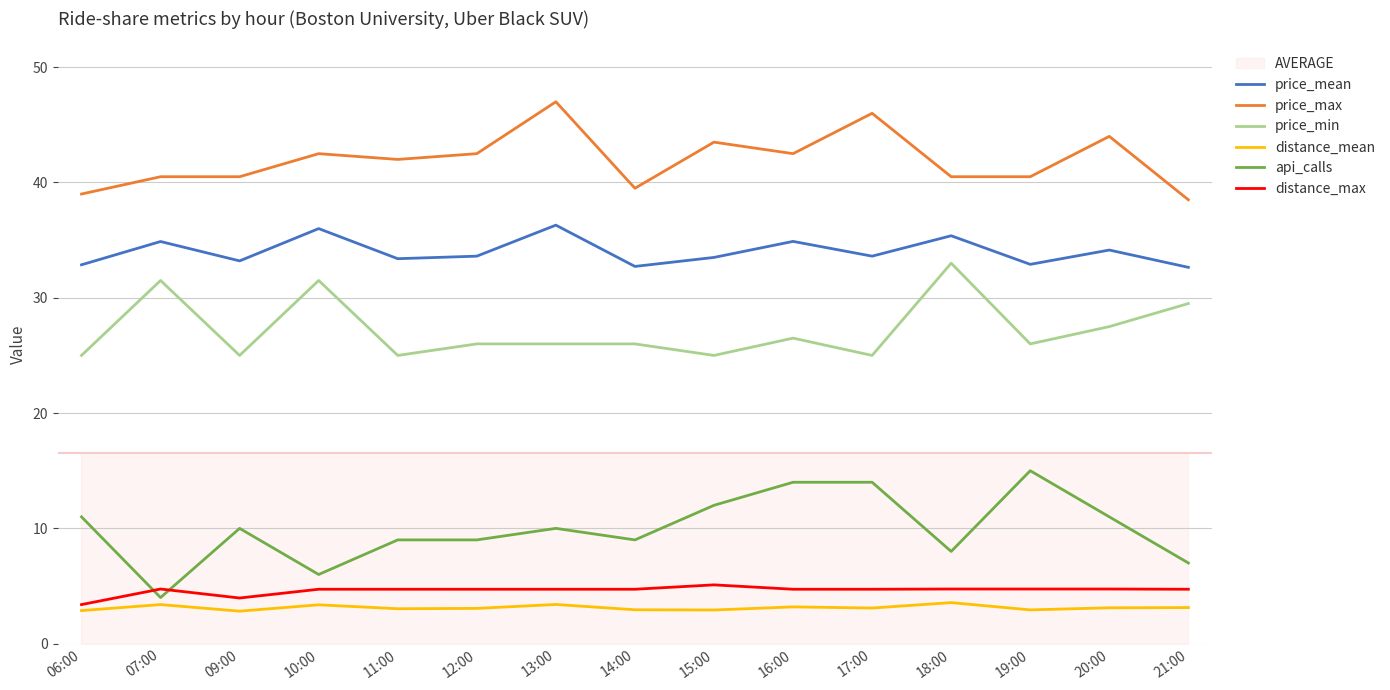

Which series ends up on top after the final intersection of distance_max and api_calls?

api_calls